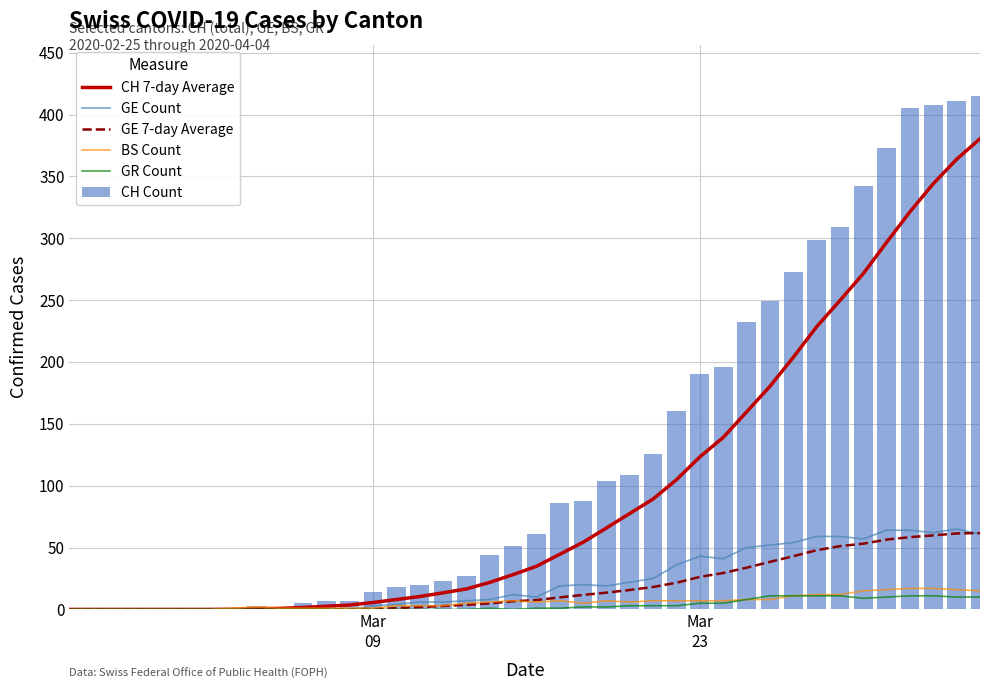

What is the highest value of the GR Count series?

11.0